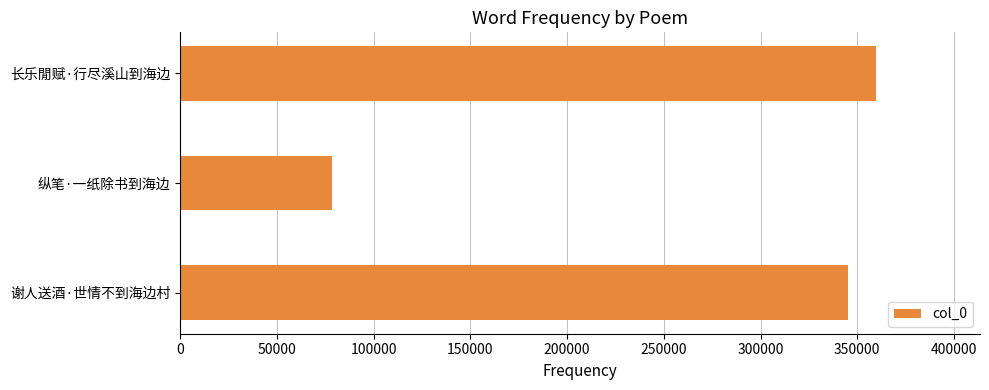

The chart shows a value of 150625 at 谢人送酒·世情不到海边村. True or false?

False